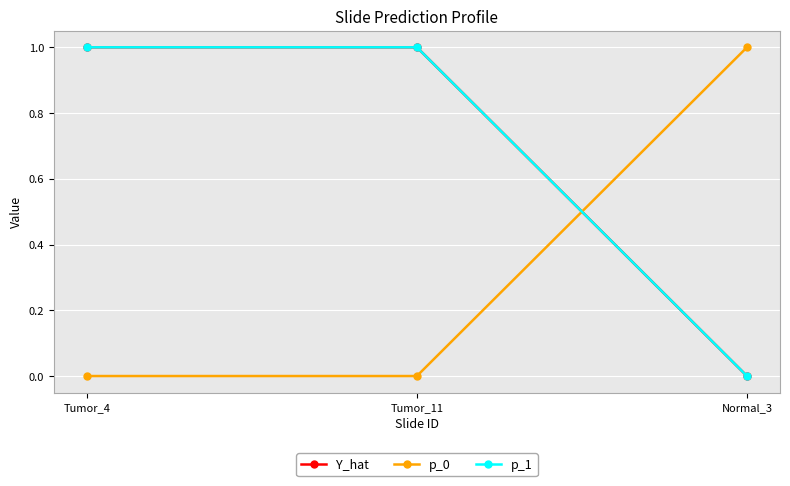

The p_1 series shows 1.0 at Tumor_11. True or false?

True